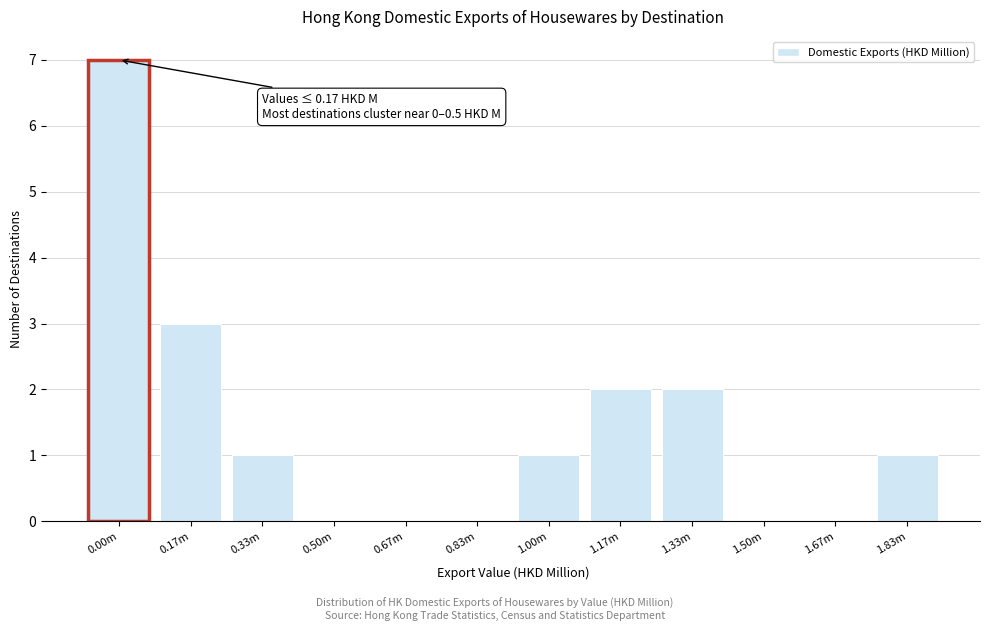

Reading left to right, list all the values displayed in this chart.

0.00m=7	0.17m=3	0.33m=1	0.50m=0	0.67m=0	0.83m=0	1.00m=1	1.17m=2	1.33m=2	1.50m=0	1.67m=0	1.83m=1